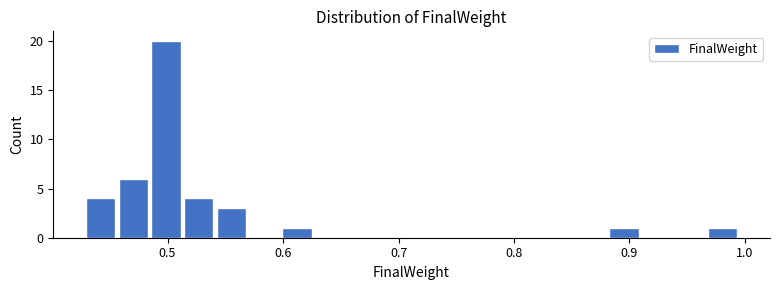

Read against the x-axis, roughly where is the centre of the tallest bar?

0.50